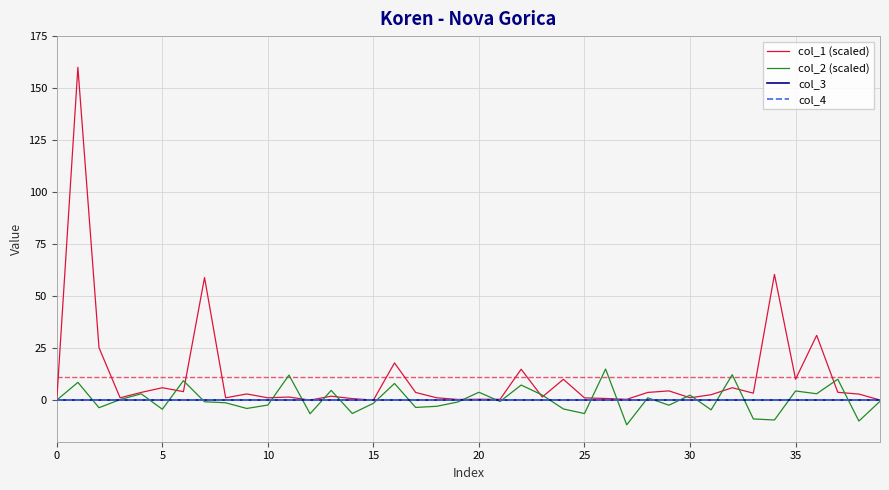

True or false: col_1 (scaled) and col_3 cross at least once.

False